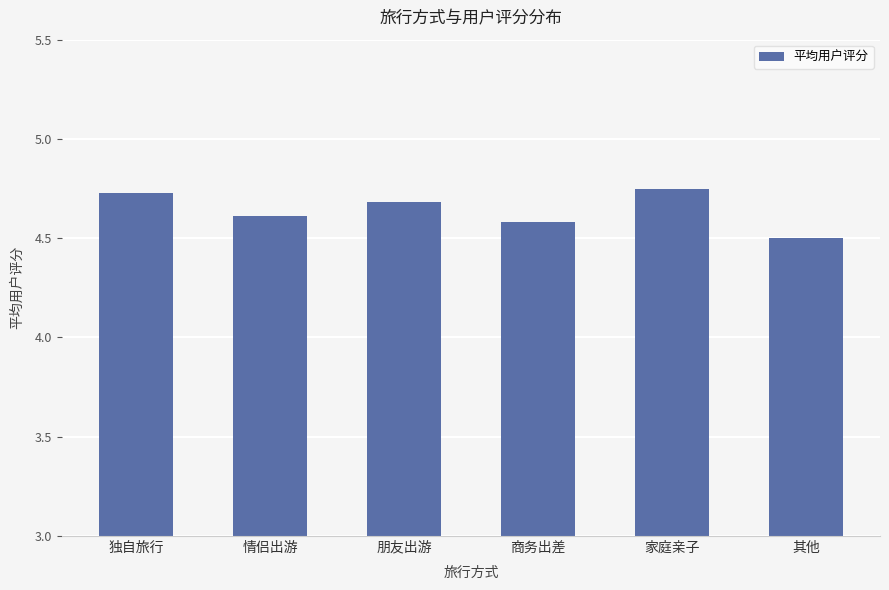

Which label corresponds to the smallest value in the chart?

其他